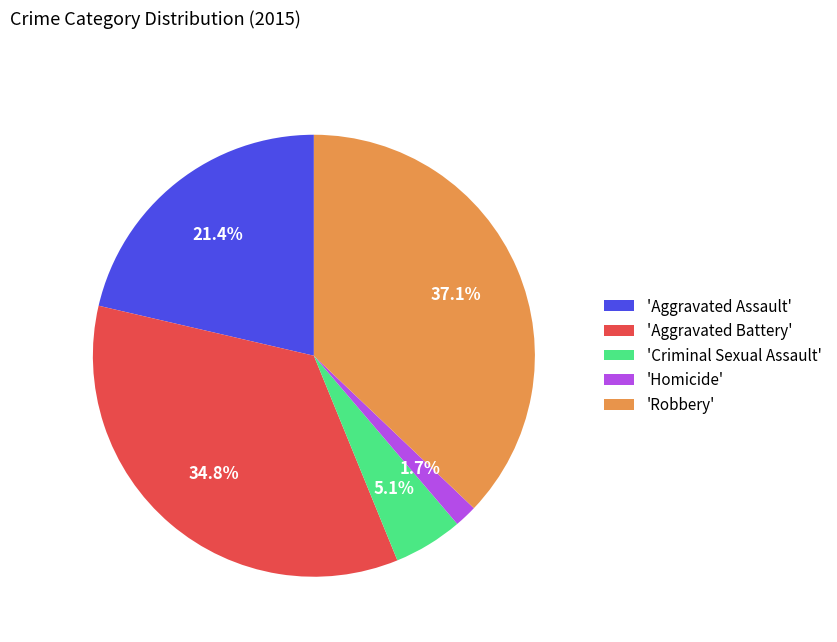

Rank the categories by value from highest to lowest.

'Robbery', 'Aggravated Battery', 'Aggravated Assault', 'Criminal Sexual Assault', 'Homicide'